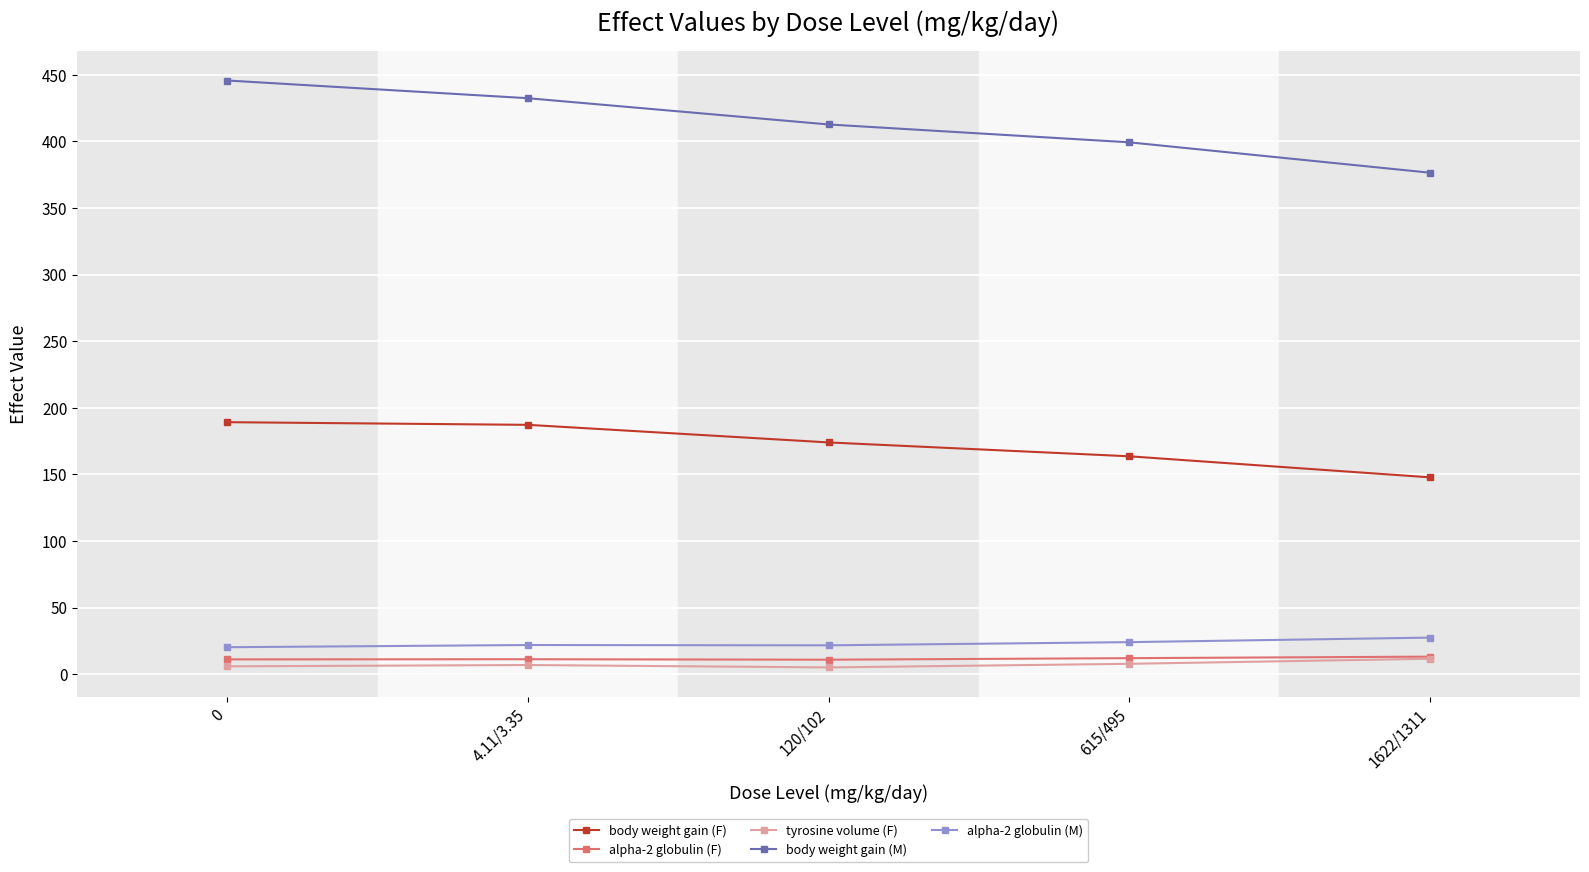

The value of body weight gain (M) at 120/102 is 196.0. True or false?

False